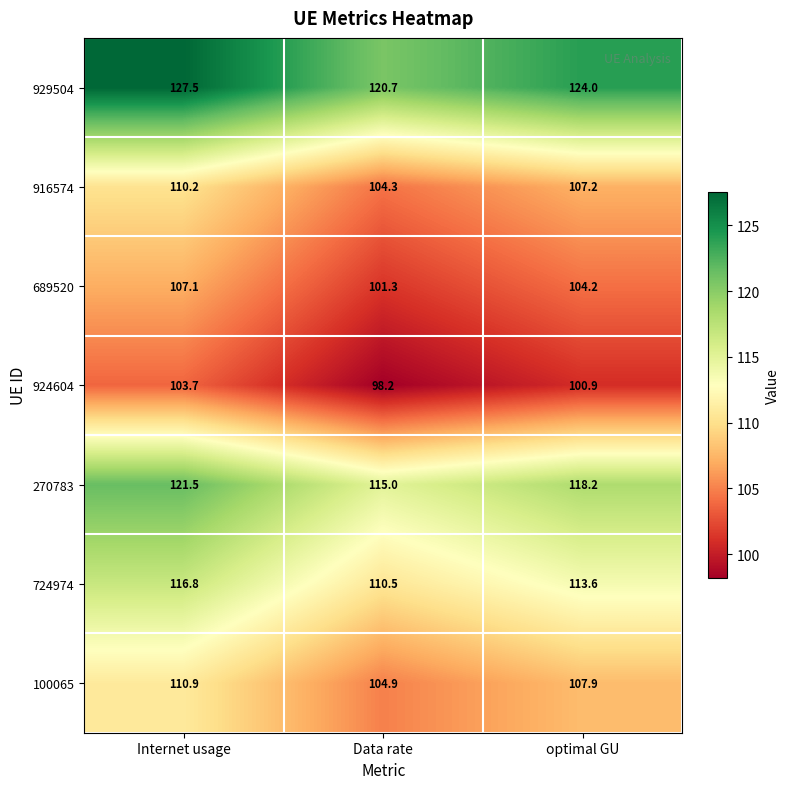

The value of 100065 at Internet usage is 110.9. True or false?

True